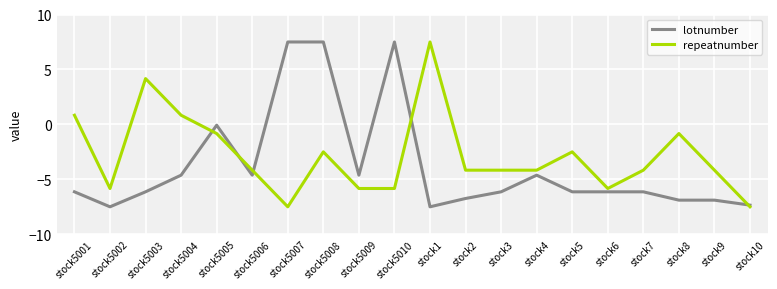

At how many categories does at least one series exceed 2?

5